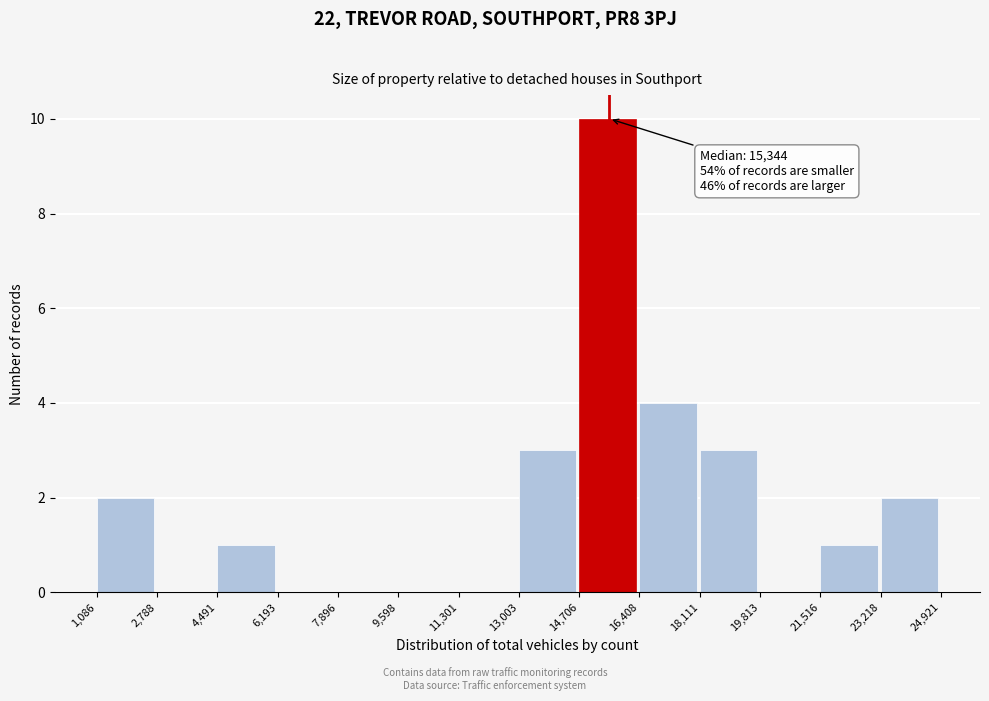

Over which range of the x-axis is the bar tallest?

14,706 to 16,408